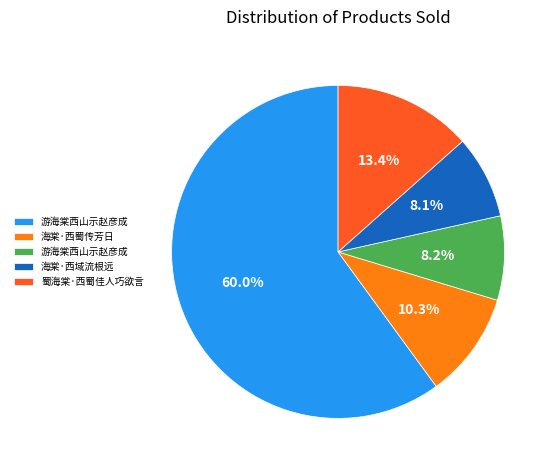

Is there any slice that represents more than half of the pie?

Yes